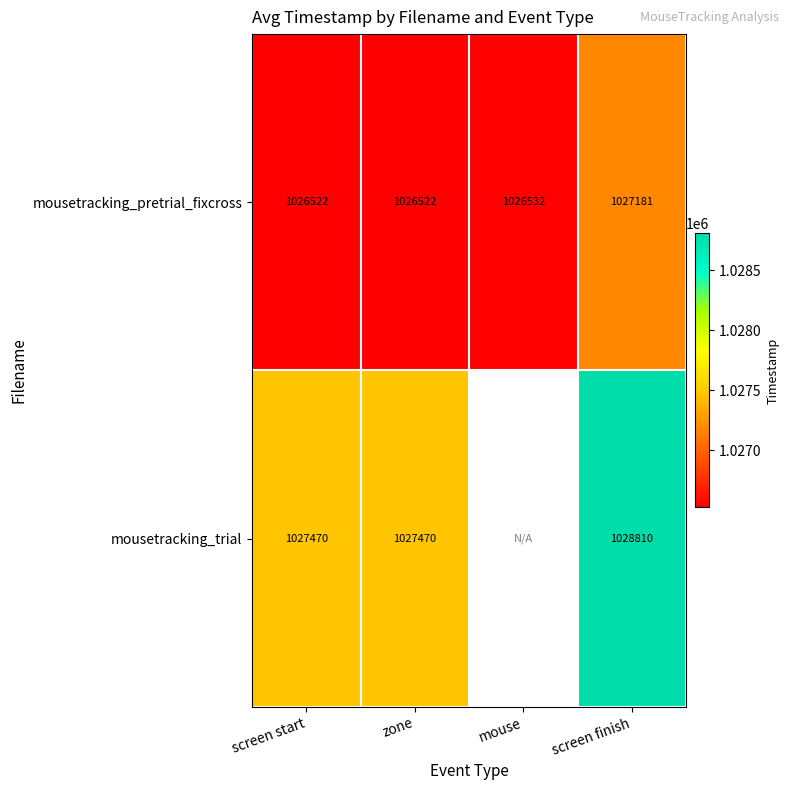

At zone, list the series in order from smallest to largest.

mousetracking_pretrial_fixcross, mousetracking_trial